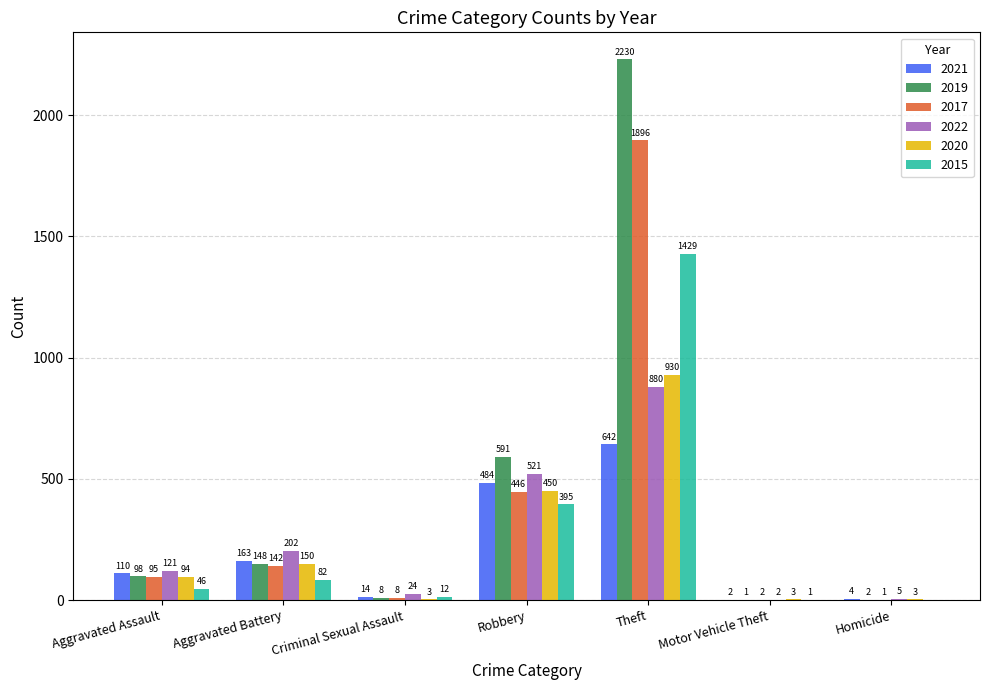

What is the difference between the 2022 values at Aggravated Battery and Criminal Sexual Assault?

178